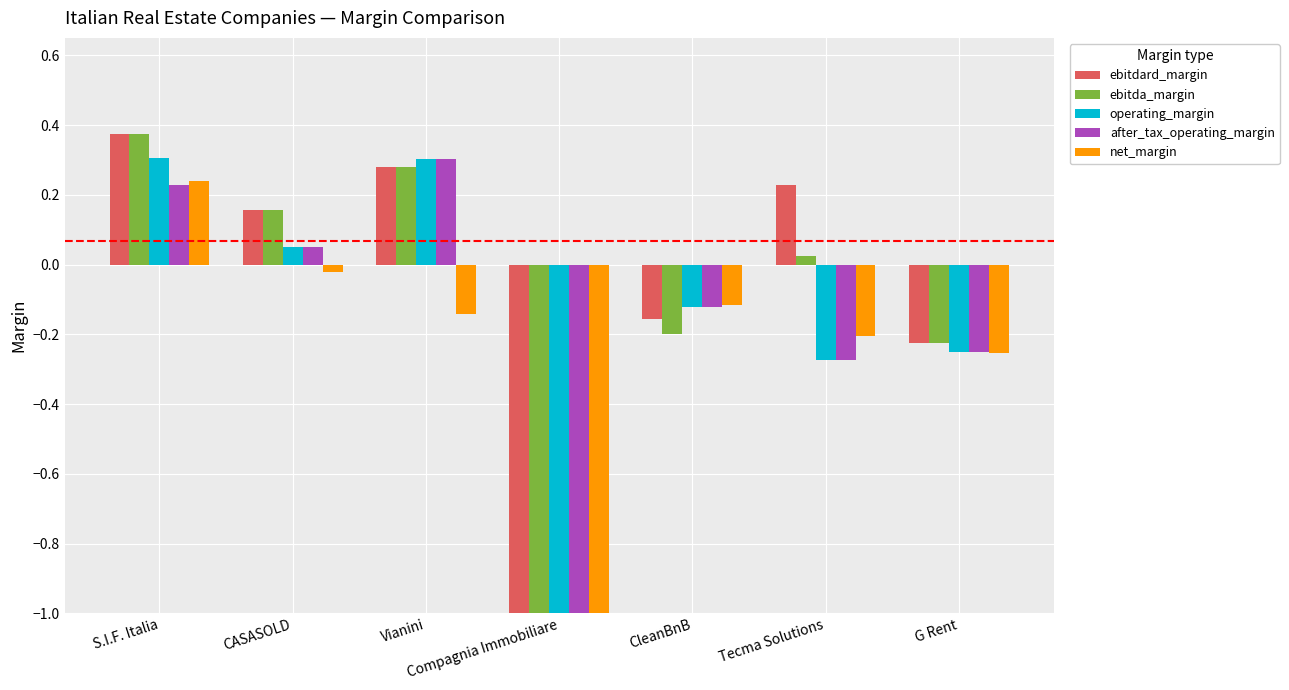

At which label is operating_margin closest to -1?

Tecma Solutions